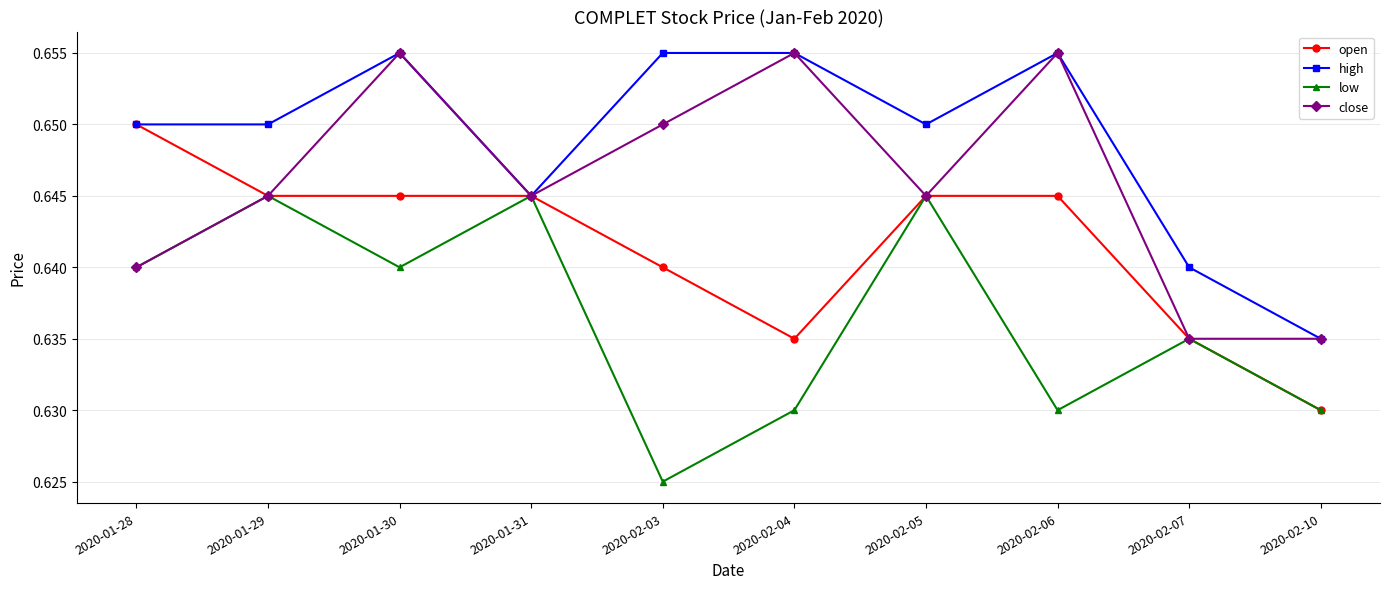

Which label corresponds to the smallest value in the chart?

2020-02-03